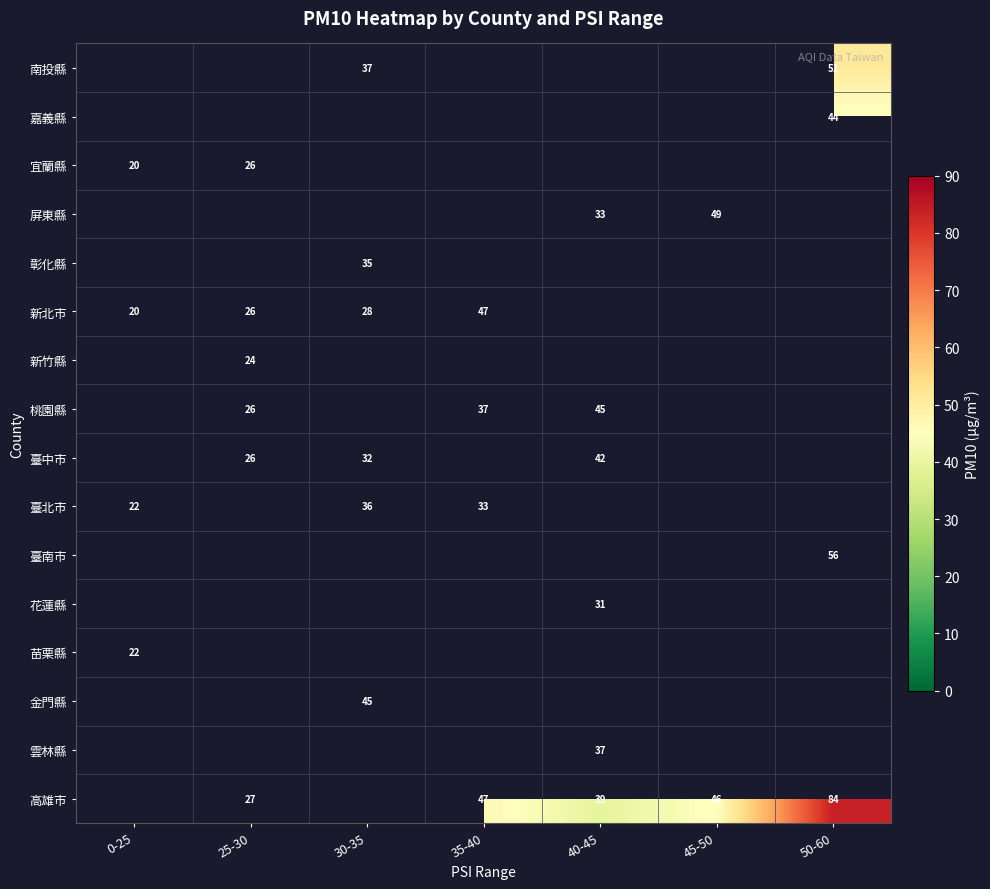

Is it true that 宜蘭縣 equals 20 at 0-25?

True